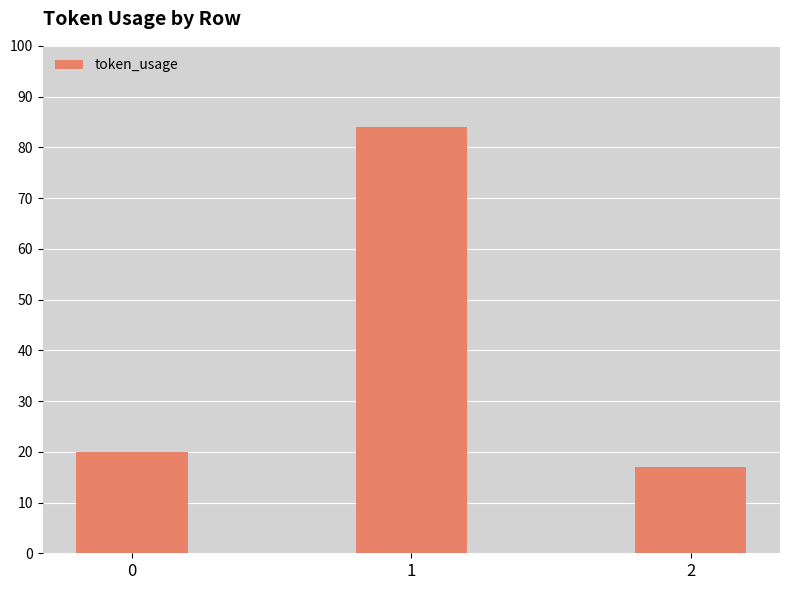

How many categories are shown in the chart?

3